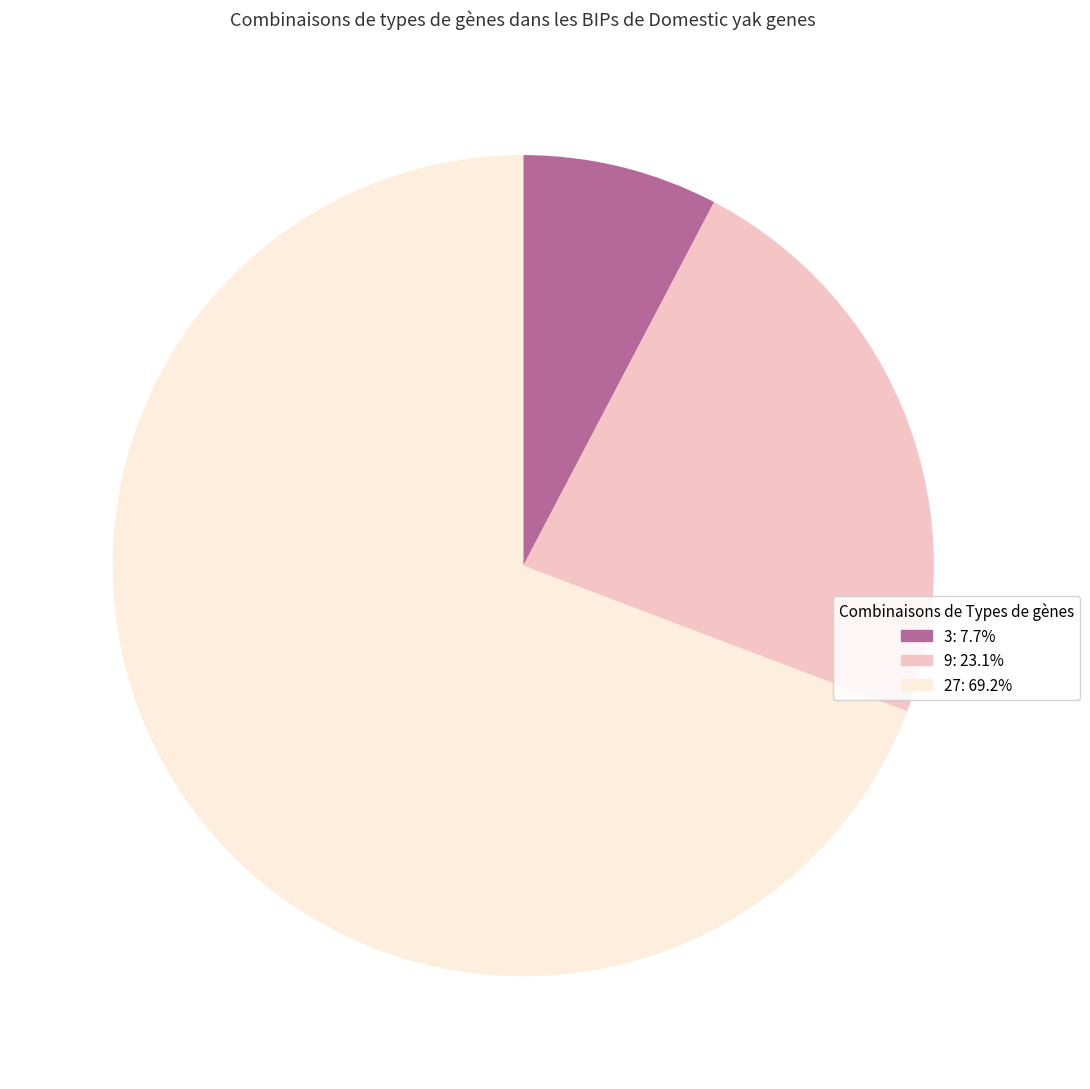

Does any single category account for the majority?

Yes